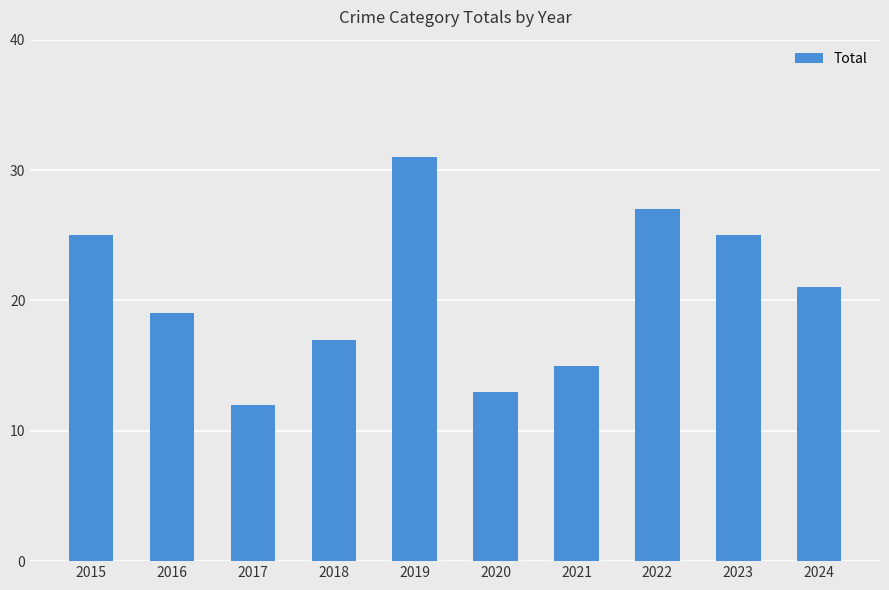

Count the values in the range 15 to 25.

6